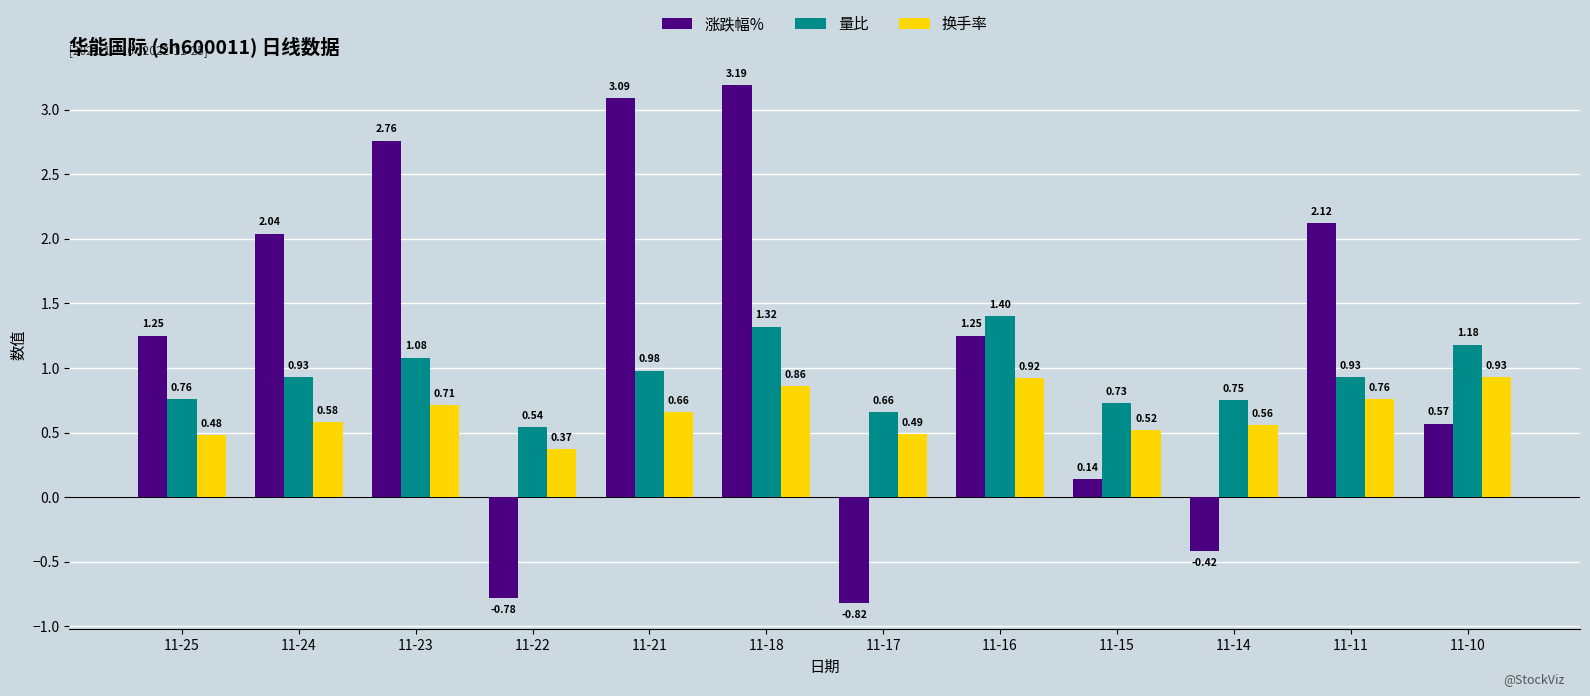

How many bars are there in total?

36